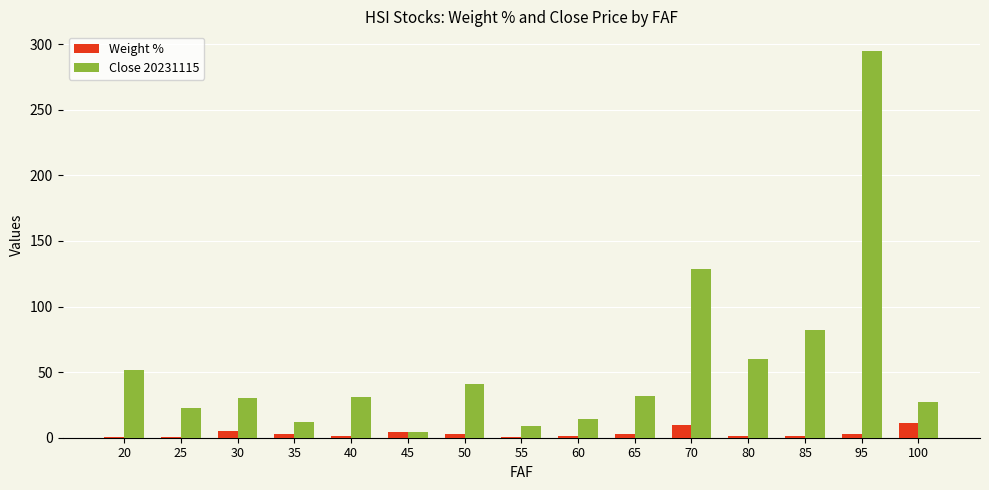

The Close 20231115 series shows 18.5 at 20. True or false?

False